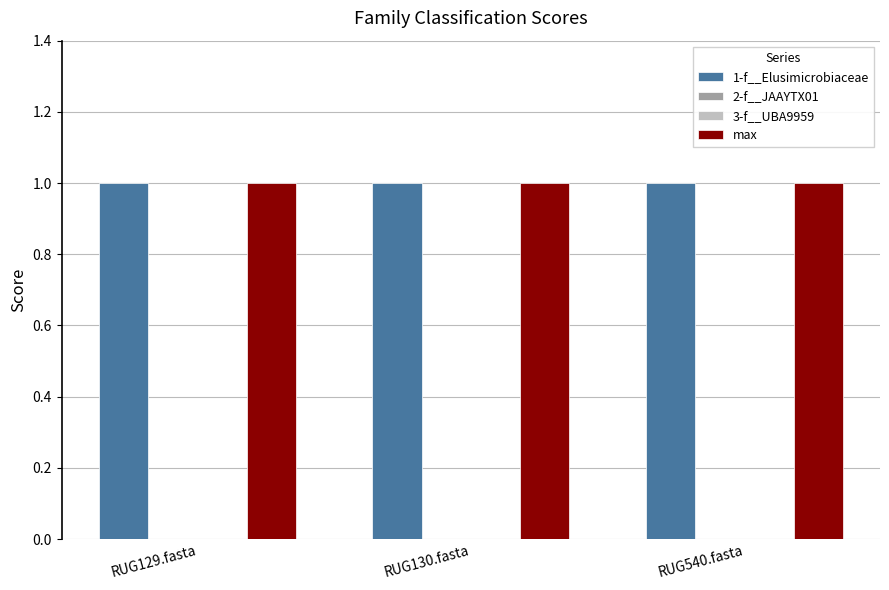

The 1-f__Elusimicrobiaceae series shows 1 at RUG130.fasta. True or false?

True